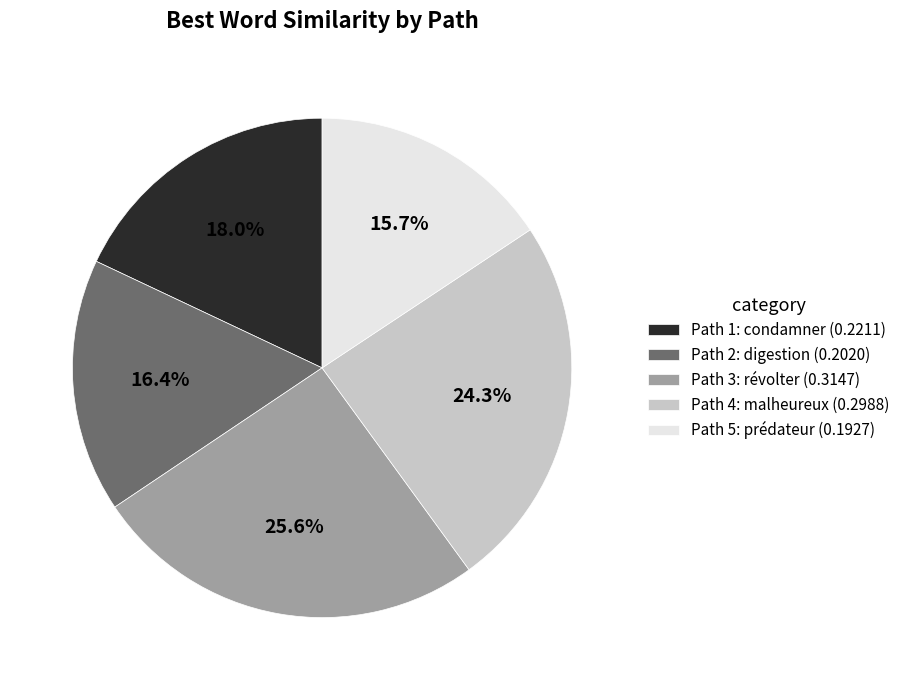

Does Path 2: digestion (0.2020) represent more than half of the total?

No